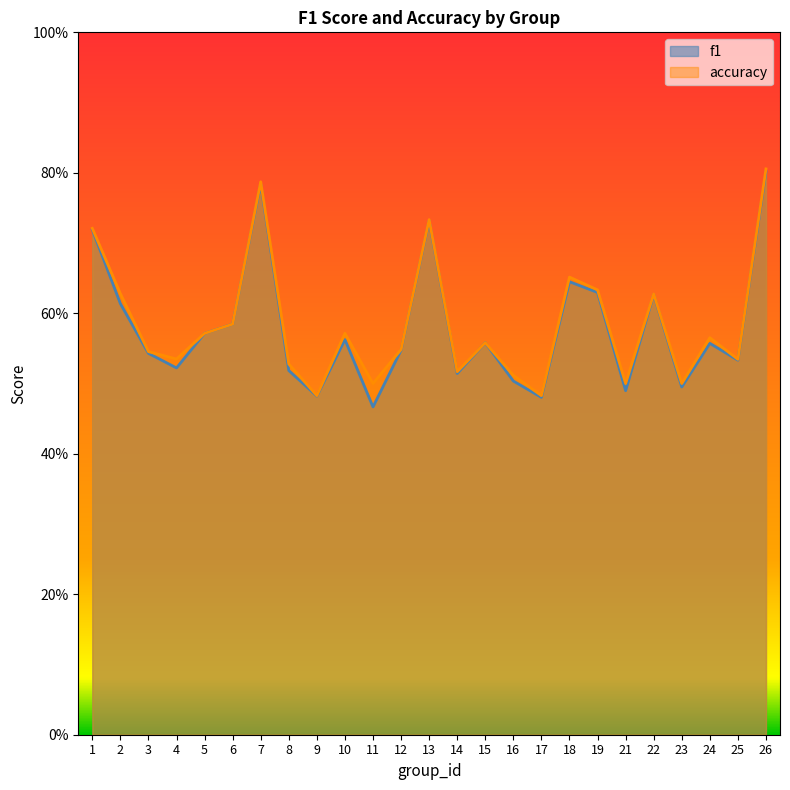

Which label corresponds to the smallest value in the chart?

11